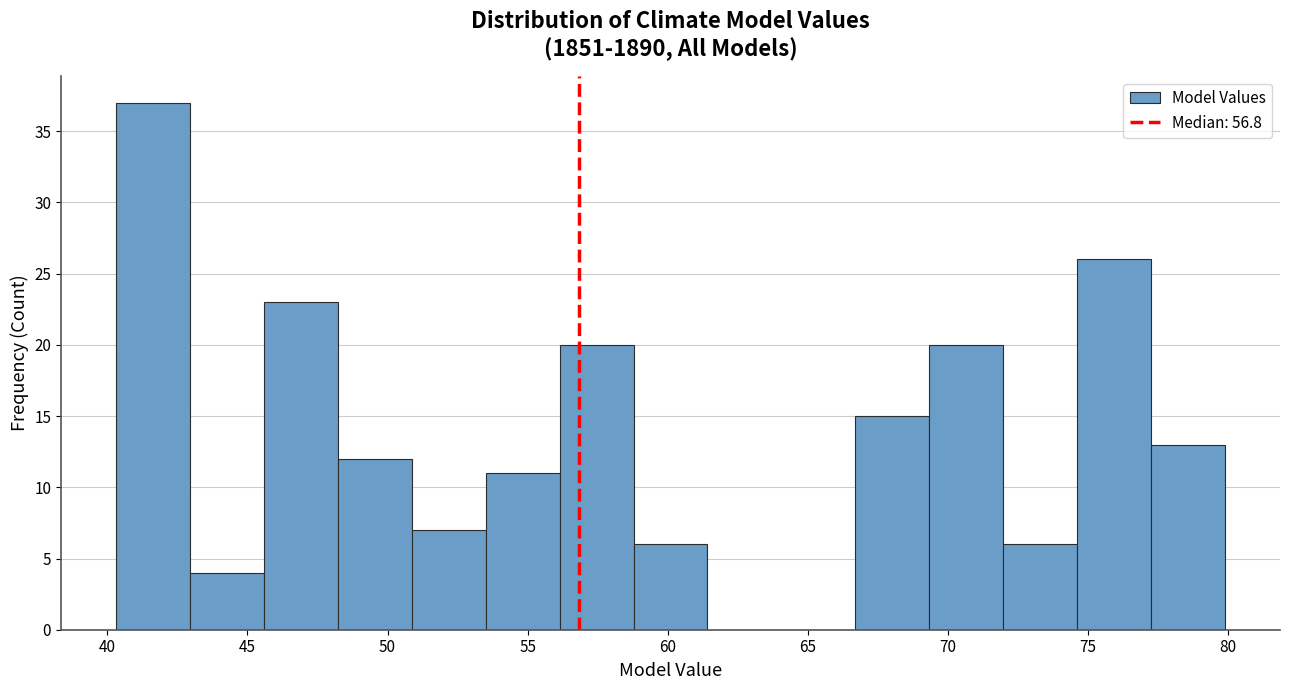

Reading left to right, transcribe this chart: for each bar, give the range it covers on the x-axis and its height. Neither the bar edges nor the heights are printed on the chart, so give them approximately, as read against the axes.

40.5 to 43.0: 37
43.0 to 45.5: 4
45.5 to 48.0: 23
48.0 to 51.0: 12
51.0 to 53.5: 7
53.5 to 56.0: 11
56.0 to 59.0: 20
59.0 to 61.5: 6
61.5 to 64.0: 0
64.0 to 66.5: 0
66.5 to 69.5: 15
69.5 to 72.0: 20
72.0 to 74.5: 6
74.5 to 77.0: 26
77.0 to 80.0: 13